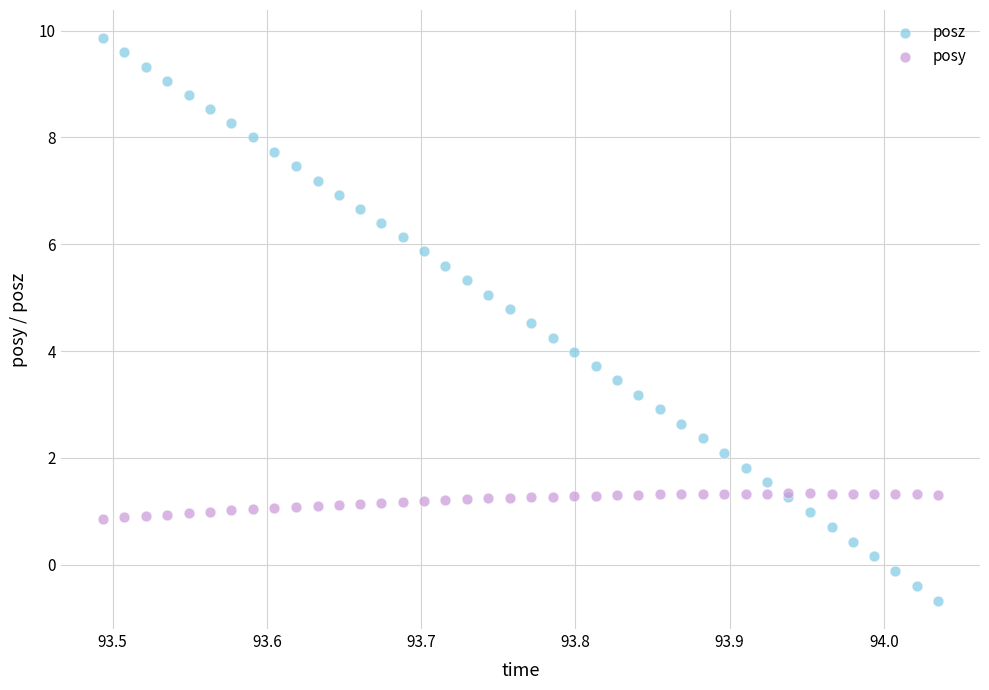

Which series contains the lowest Y value?

posz